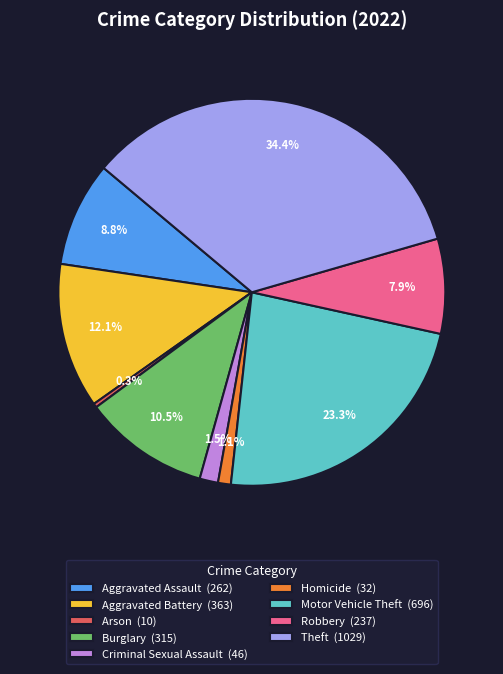

Is Robbery the majority of the pie?

No